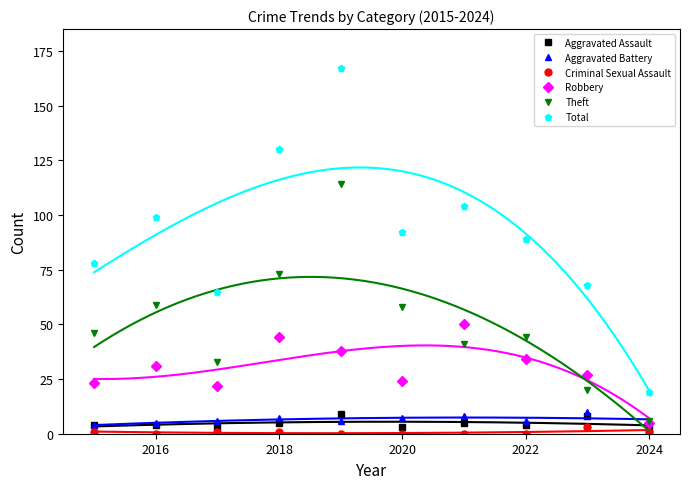

True or false: Aggravated Battery and Total cross at least once.

False